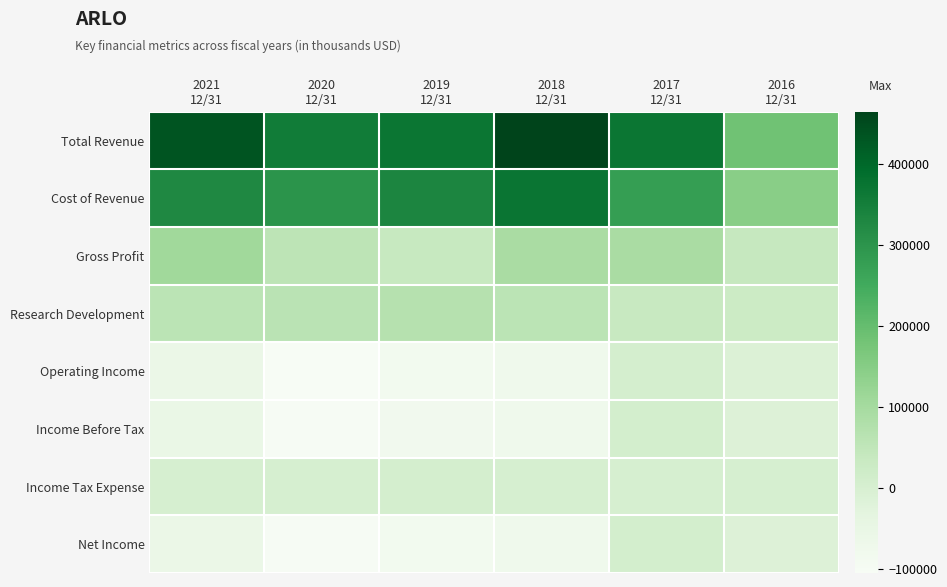

List the series in order of their peak value, lowest first.

Income Tax Expense, Operating Income, Net Income, Income Before Tax, Research Development, Gross Profit, Cost of Revenue, Total Revenue